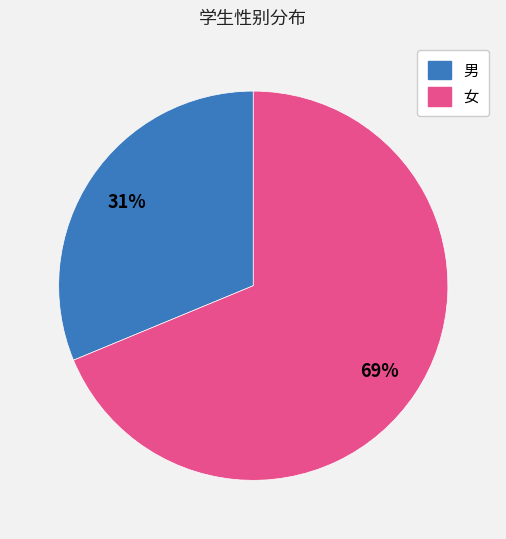

Which has a higher value, 男 or 女?

女